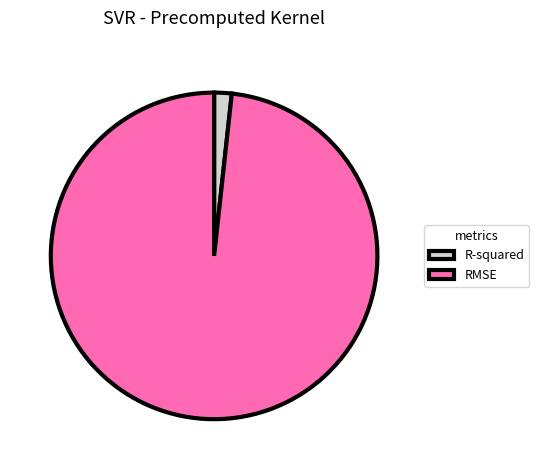

Is it true that R-squared is 2% of the pie?

True